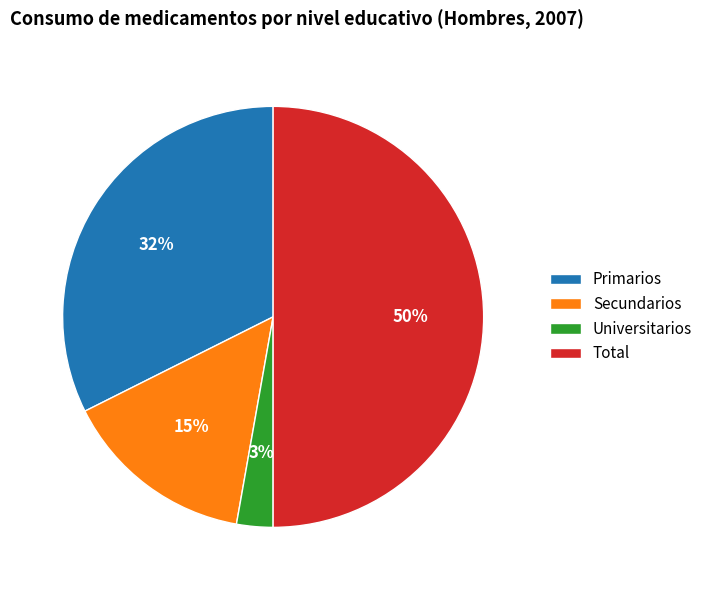

What is the ratio of the value at Secundarios to the value at Primarios?

0.5